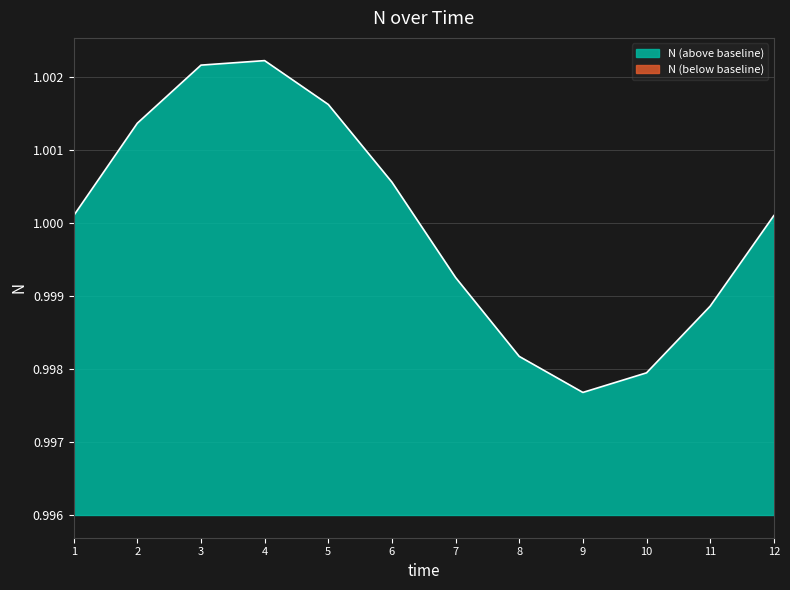

Is it true that the value at 12 is 0.6?

False